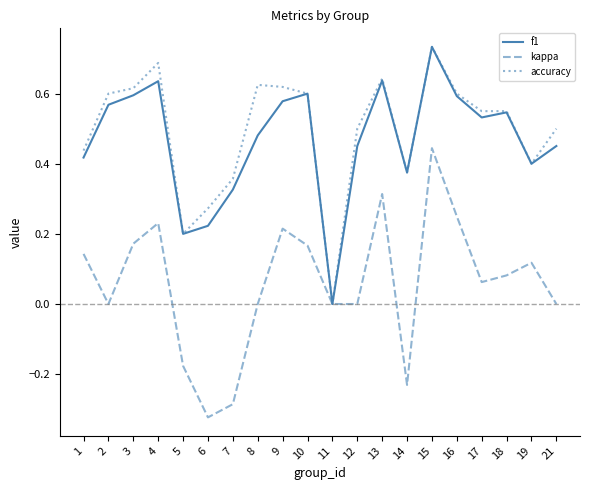

At which category is the sum across all series the highest?

15